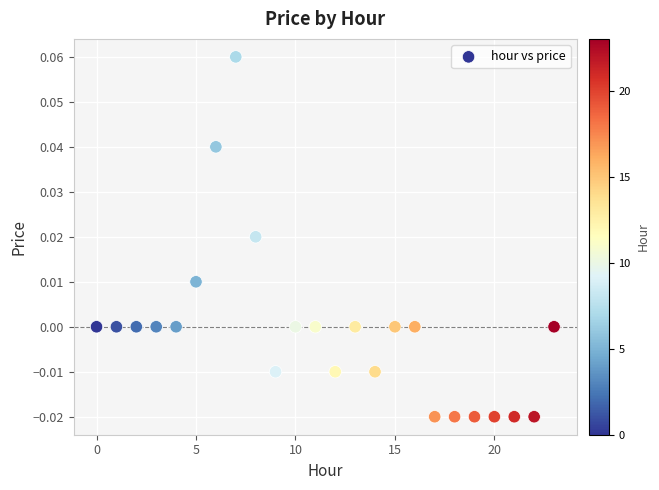

How many data points are displayed?

24